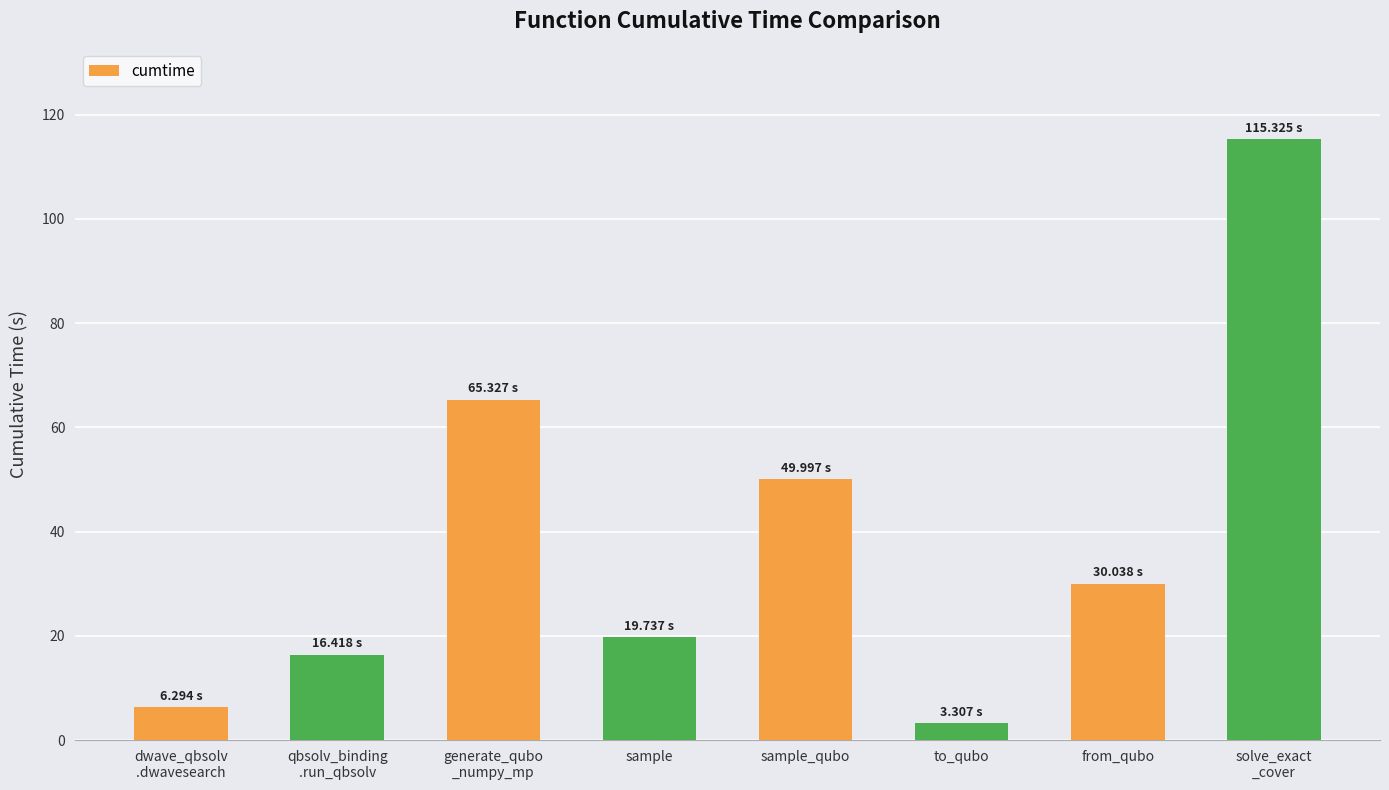

How many series are shown in this chart?

1